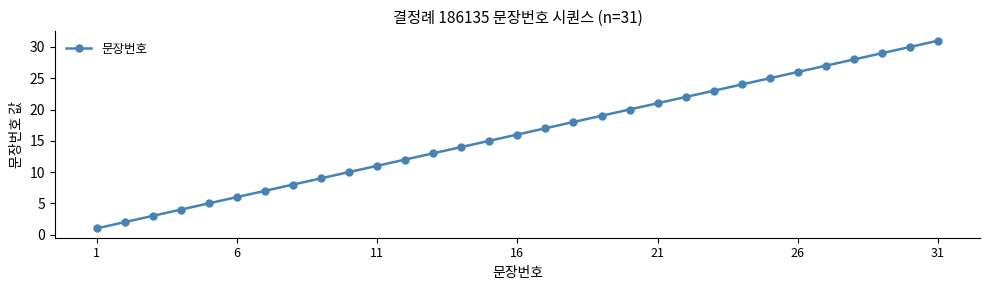

True or false: there are more than 1 points higher than both neighbors.

False